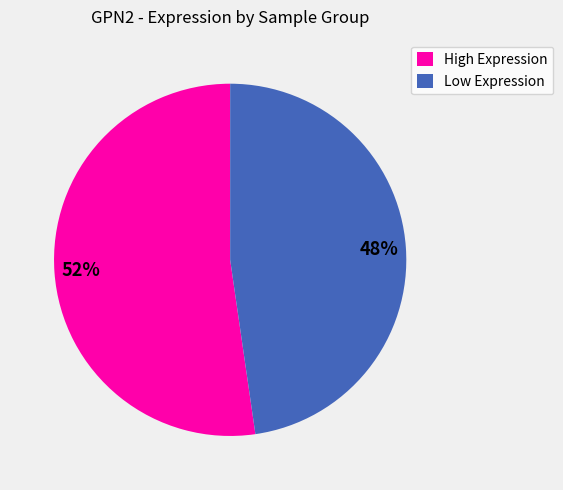

Does any single category account for the majority?

Yes